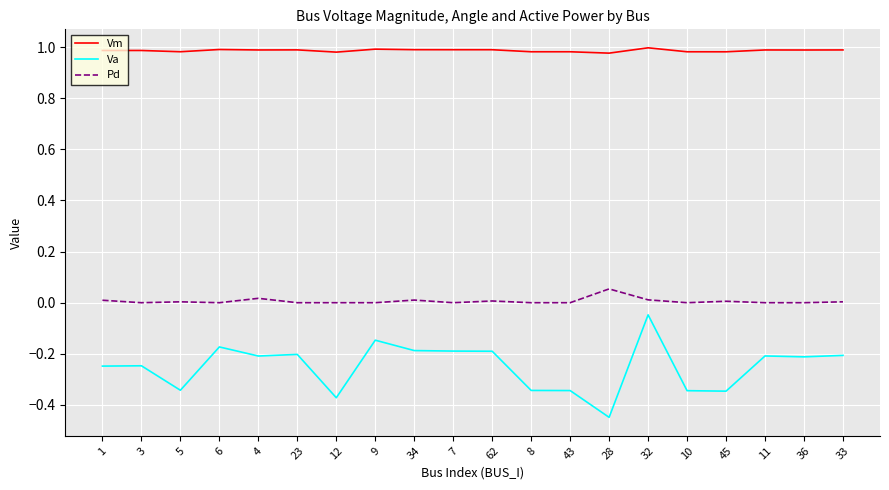

Count the number of data series in this chart.

3